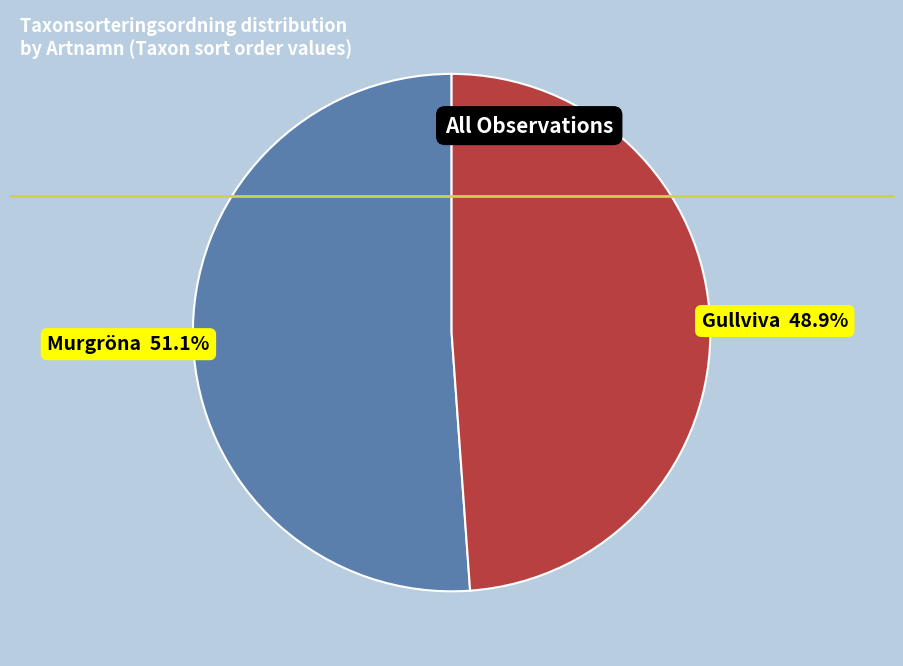

To the nearest percent, what is the difference between the largest and smallest slice percentages?

2%